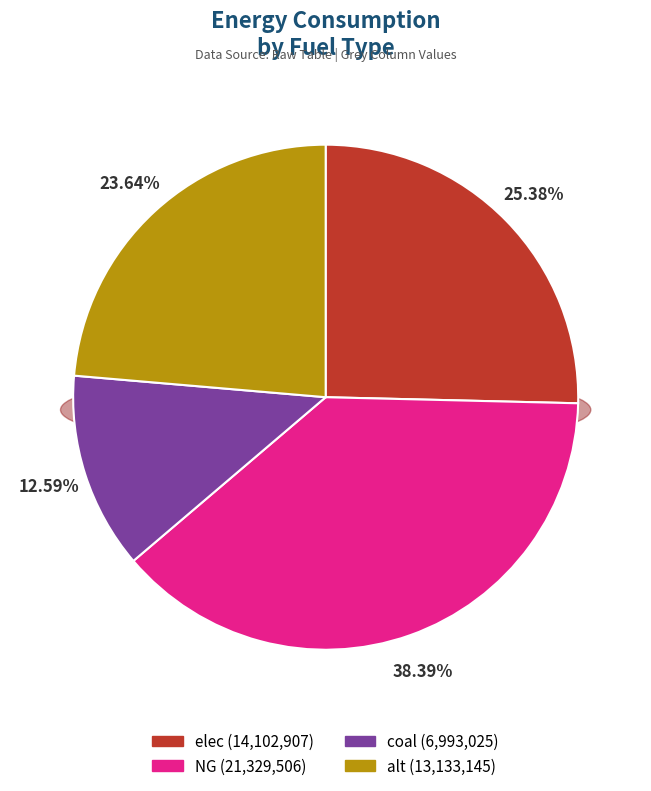

Count the number of slices in the pie.

4